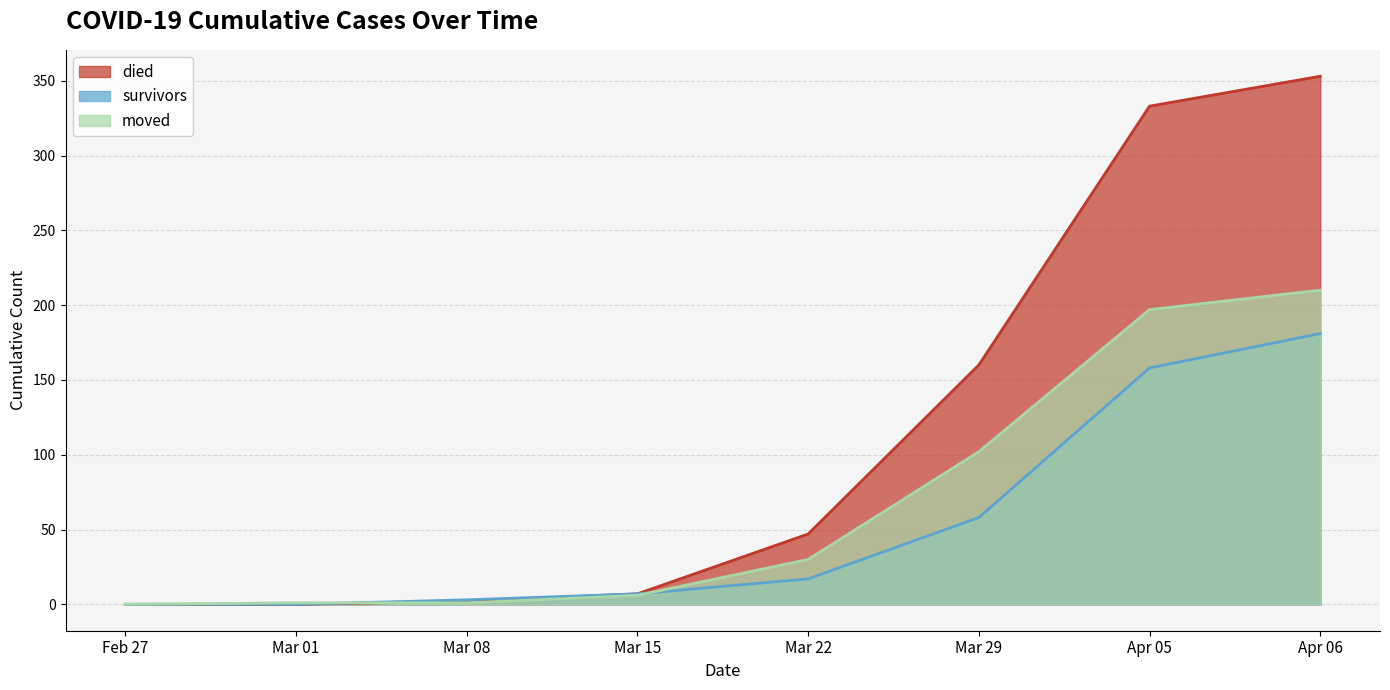

At 2020-04-19, list the series in order from largest to smallest.

died, moved, survivors